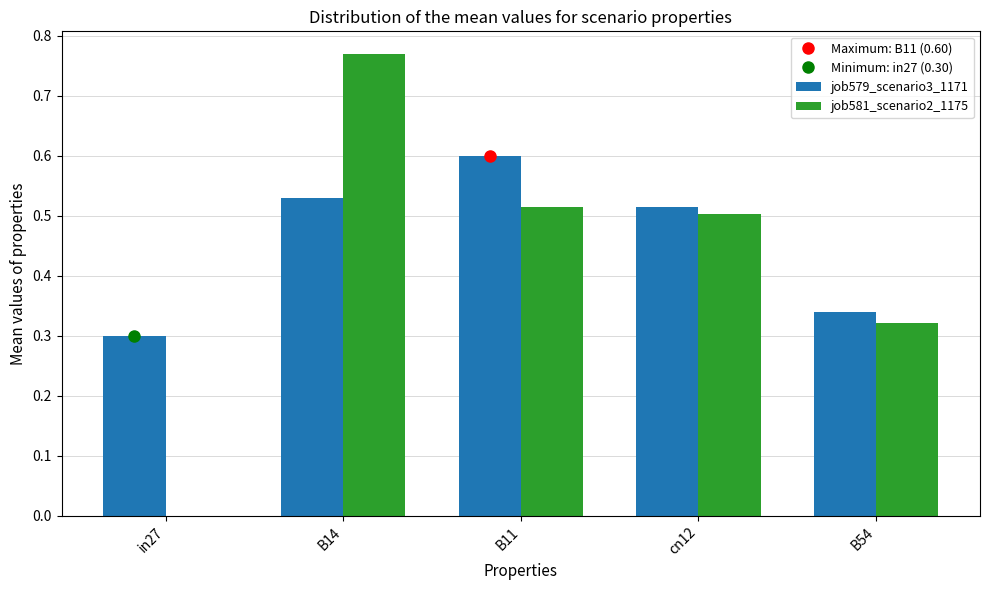

Which series has the largest total across all categories?

job579_scenario3_1171